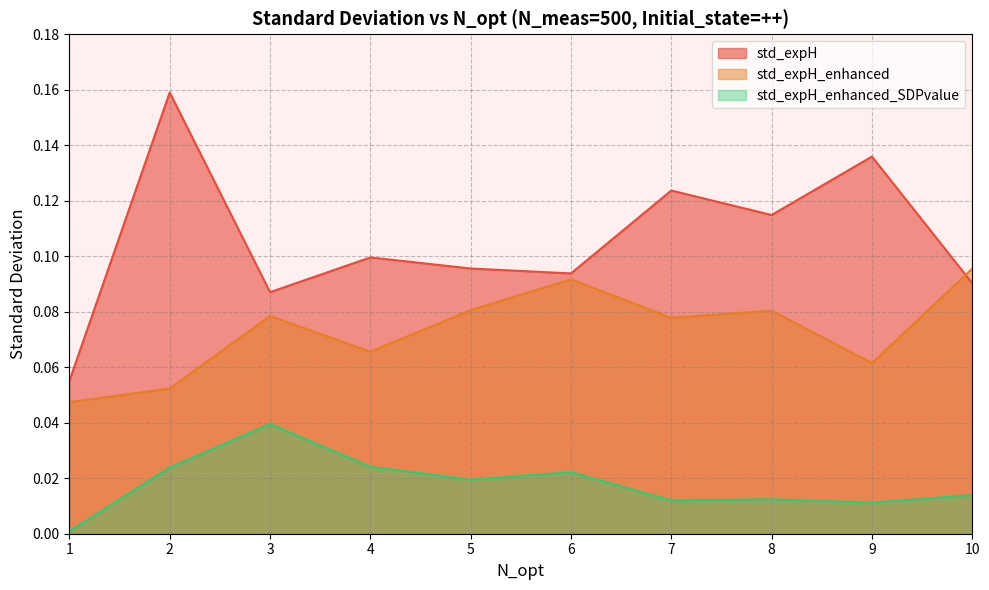

Reading right to left, transcribe all the data shown in this chart.

std_expH: 10=0.1	9=0.1	8=0.1	7=0.1	6=0.1	5=0.1	4=0.1	3=0.1	2=0.2	1=0.1
std_expH_enhanced: 10=0.1	9=0.1	8=0.1	7=0.1	6=0.1	5=0.1	4=0.1	3=0.1	2=0.1	1=0.0
std_expH_enhanced_SDPvalue: 10=0.0	9=0.0	8=0.0	7=0.0	6=0.0	5=0.0	4=0.0	3=0.0	2=0.0	1=0.0